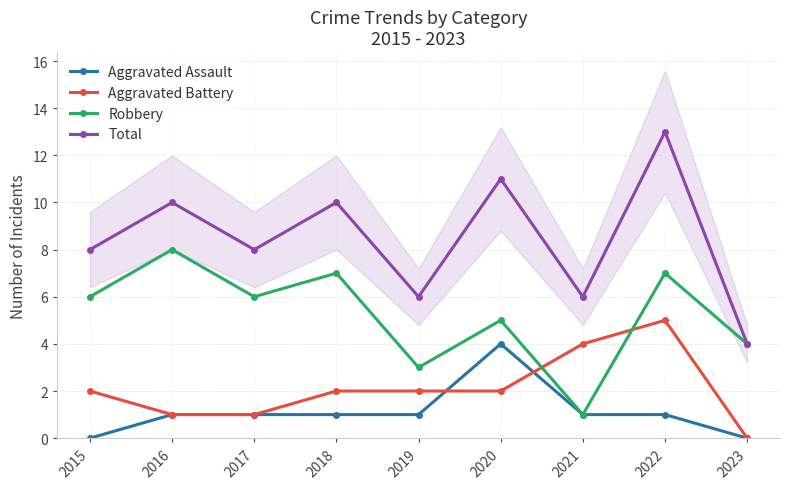

Reading left to right, extract all data points from this chart.

Aggravated Assault: 0	1	1	1	1	4	1	1	0
Aggravated Battery: 2	1	1	2	2	2	4	5	0
Robbery: 6	8	6	7	3	5	1	7	4
Total: 8	10	8	10	6	11	6	13	4